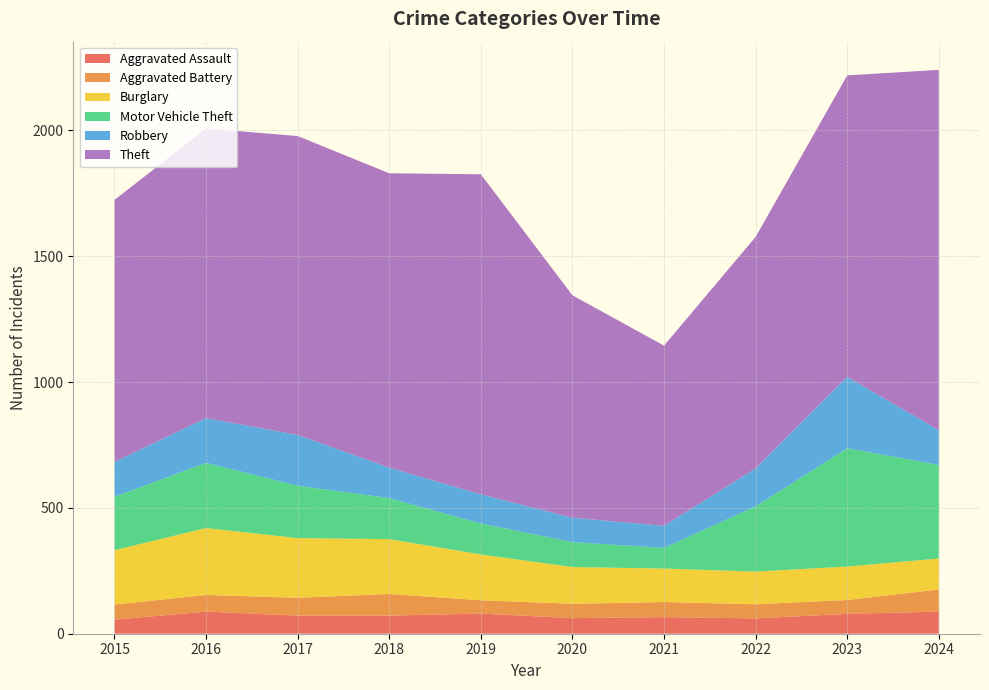

Reading right to left, transcribe all the data shown in this chart.

Aggravated Assault: 88	79	61	66	62	80	72	72	88	56
Aggravated Battery: 88	55	56	60	57	53	86	71	66	60
Burglary: 123	133	130	133	146	182	218	237	266	216
Motor Vehicle Theft: 372	470	259	82	99	123	163	208	259	212
Robbery: 138	284	151	88	97	116	121	202	178	139
Theft: 1432	1198	920	716	884	1272	1170	1188	1151	1041